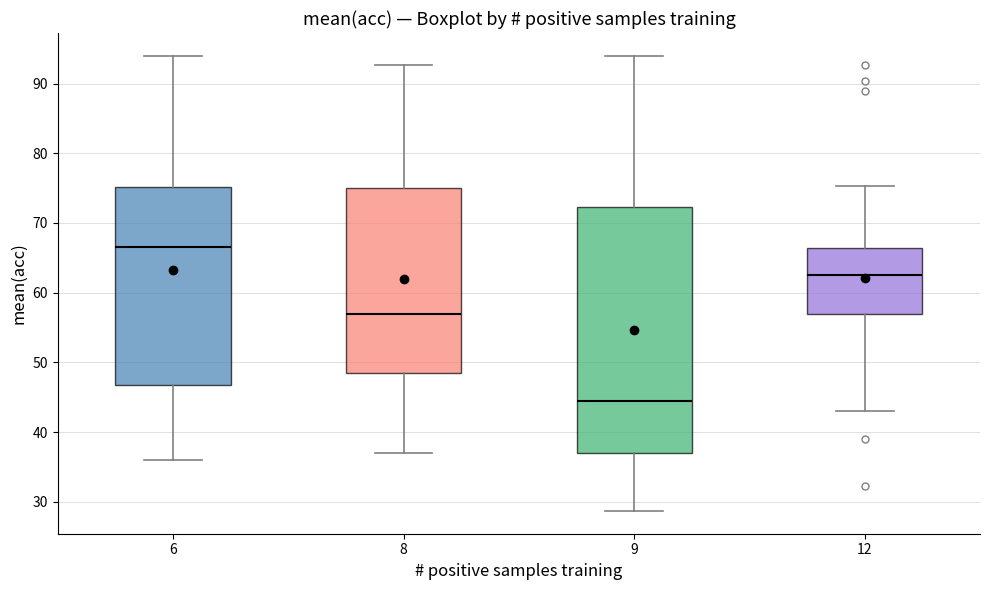

Comparing the boxes themselves (not the whiskers), which one is the tallest?

9